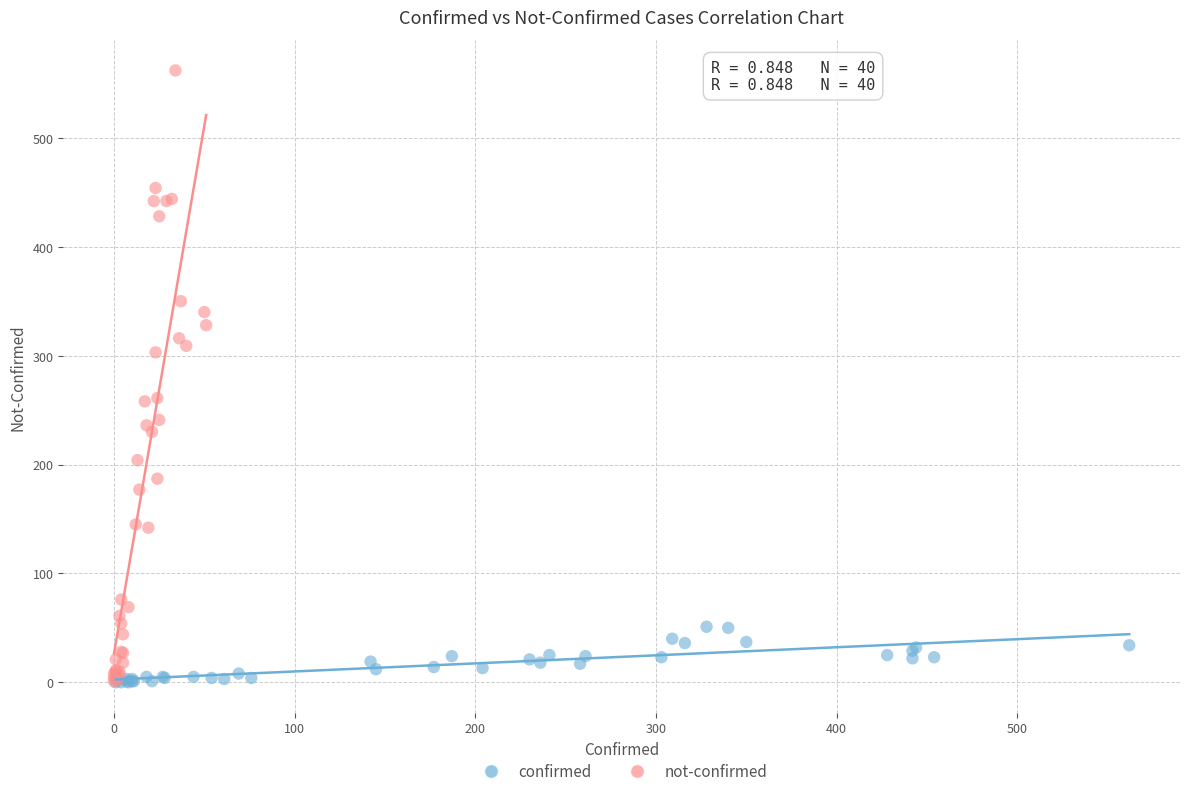

Which series contains the highest Y value?

not-confirmed